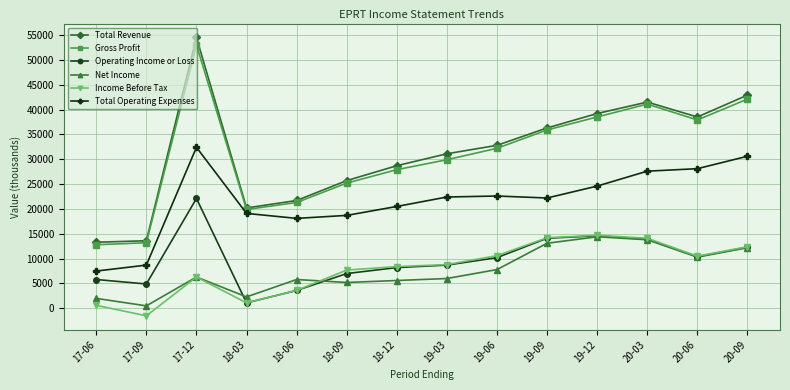

Is the value of Total Operating Expenses at 19-12 greater than the value of Operating Income or Loss at 18-03?

Yes